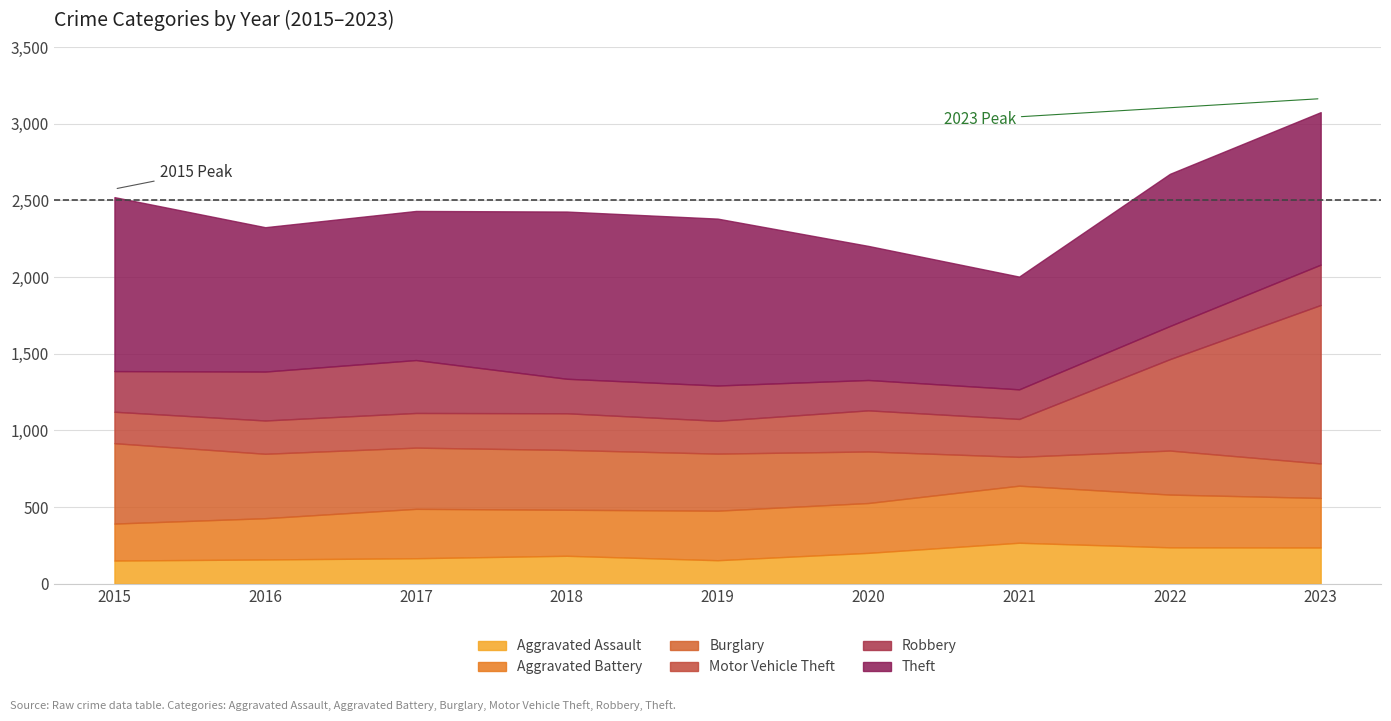

Reading left to right, transcribe all the data shown in this chart.

Aggravated Assault: 2015=152	2016=159	2017=167	2018=183	2019=154	2020=202	2021=268	2022=238	2023=237
Aggravated Battery: 2015=241	2016=269	2017=322	2018=300	2019=323	2020=325	2021=372	2022=344	2023=323
Burglary: 2015=524	2016=420	2017=399	2018=390	2019=372	2020=336	2021=188	2022=287	2023=225
Motor Vehicle Theft: 2015=205	2016=217	2017=226	2018=239	2019=214	2020=268	2021=247	2022=596	2023=1033
Robbery: 2015=265	2016=319	2017=345	2018=225	2019=230	2020=198	2021=193	2022=216	2023=263
Theft: 2015=1134	2016=941	2017=972	2018=1090	2019=1088	2020=874	2021=735	2022=992	2023=994